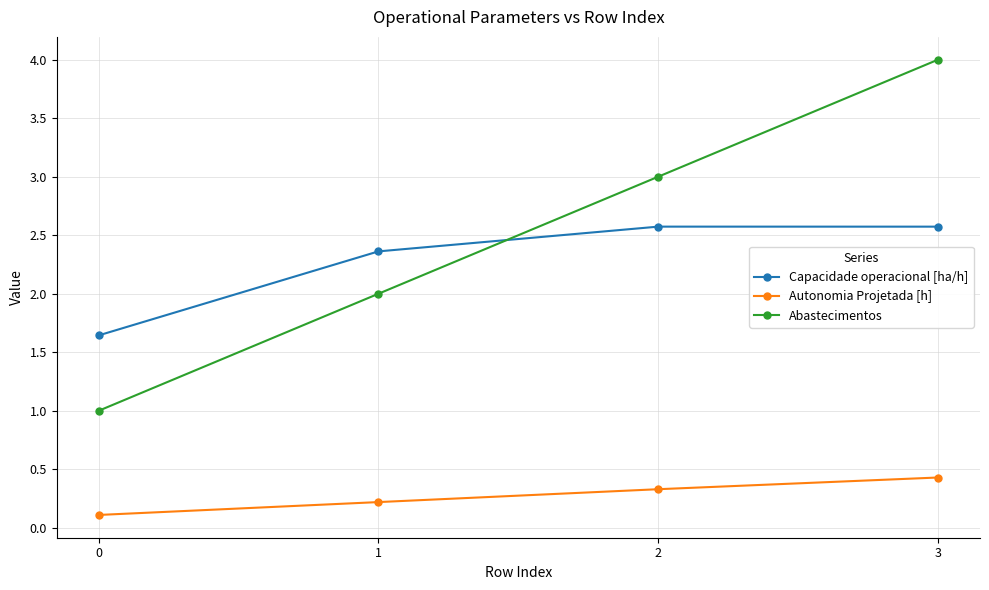

Read the Capacidade operacional [ha/h] value at 2.

2.6